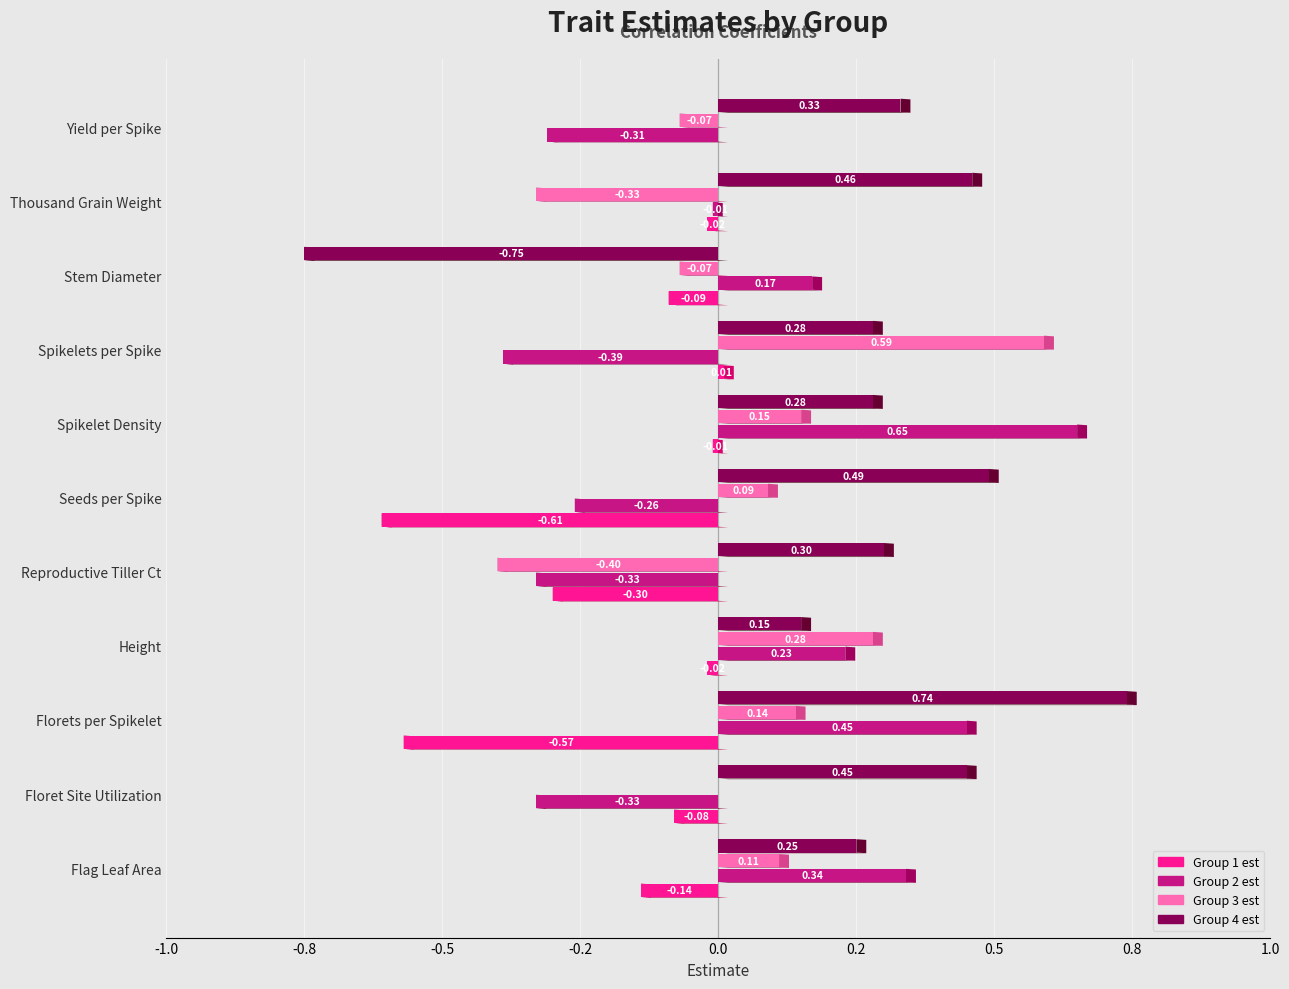

Where does the Group 4 est series first go above 0?

Flag Leaf Area